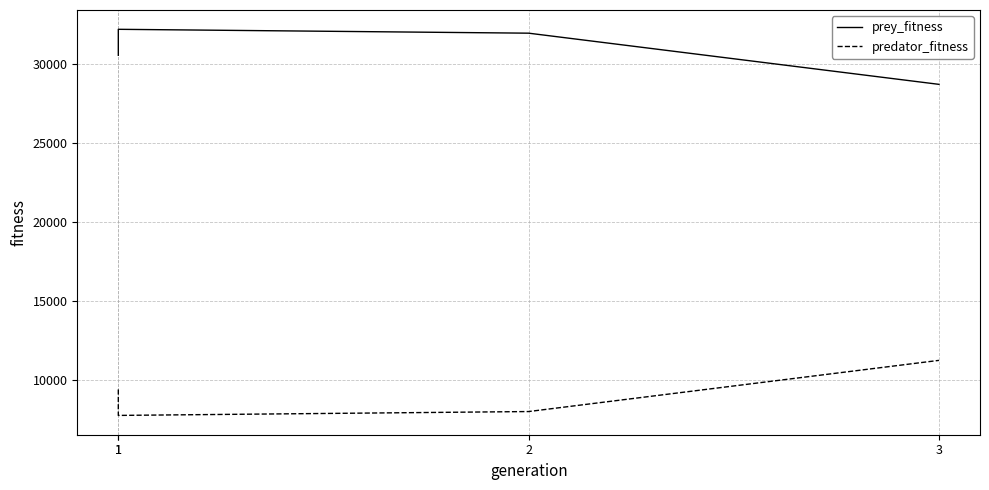

At which category does the chart reach its peak across all series?

1